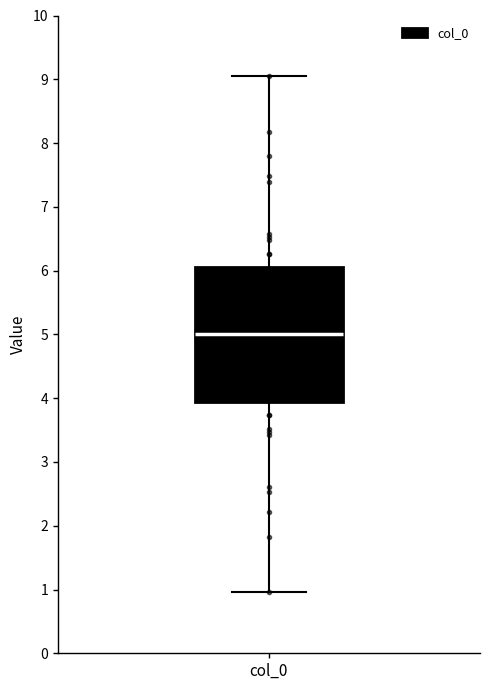

Read this box plot against the y-axis: the position of the median line, the range covered by the box, and the ends of both whiskers. The values are not printed on the chart, so give them approximately, as read against the axis.

median 5.0, box 3.9 to 6.1, whiskers 1.0 to 9.0